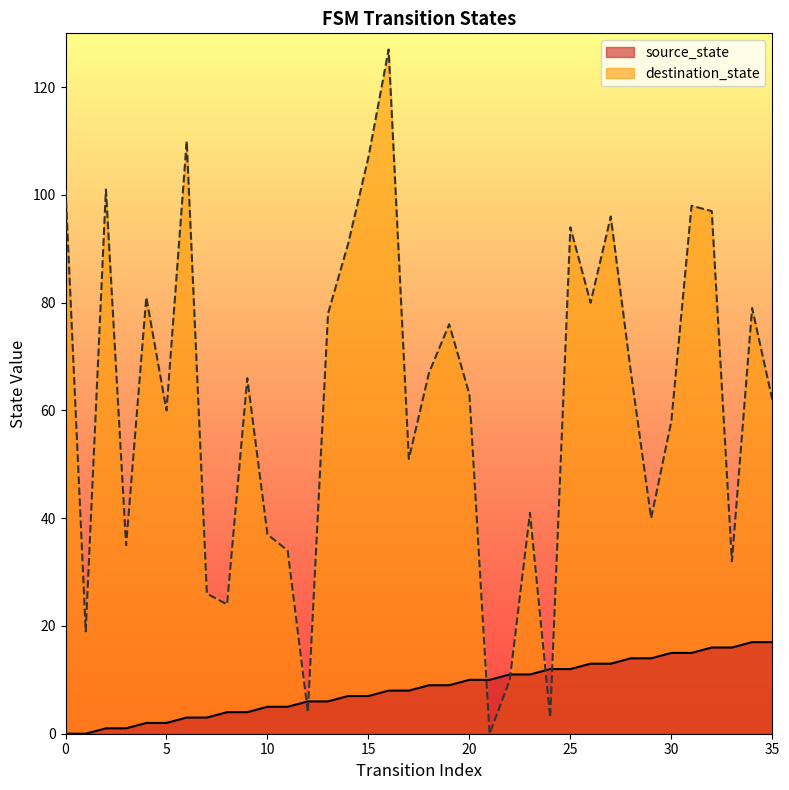

At which category does the chart reach its peak across all series?

16